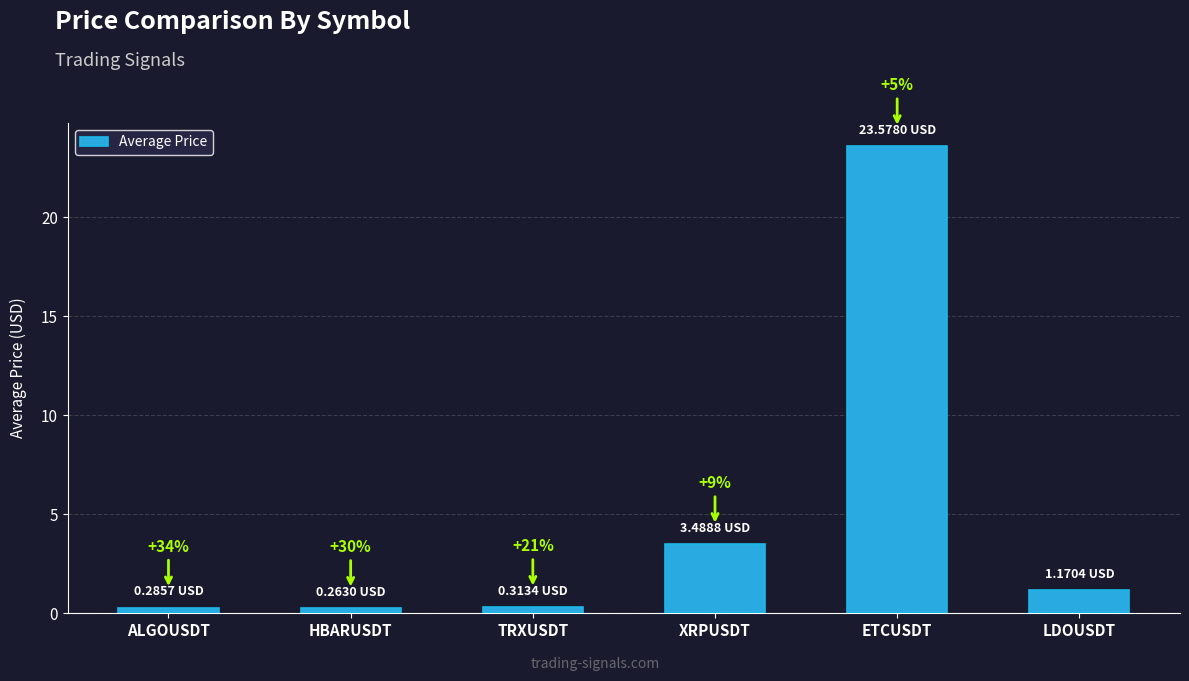

How many bars are there in total?

6